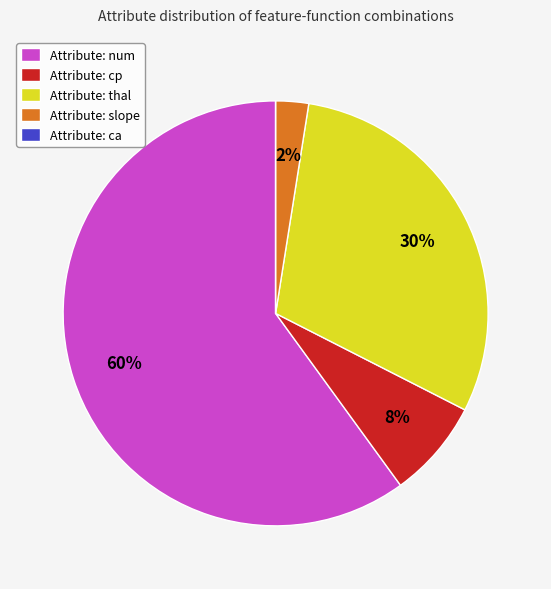

True or false: Attribute: slope accounts for 2% of the total.

True